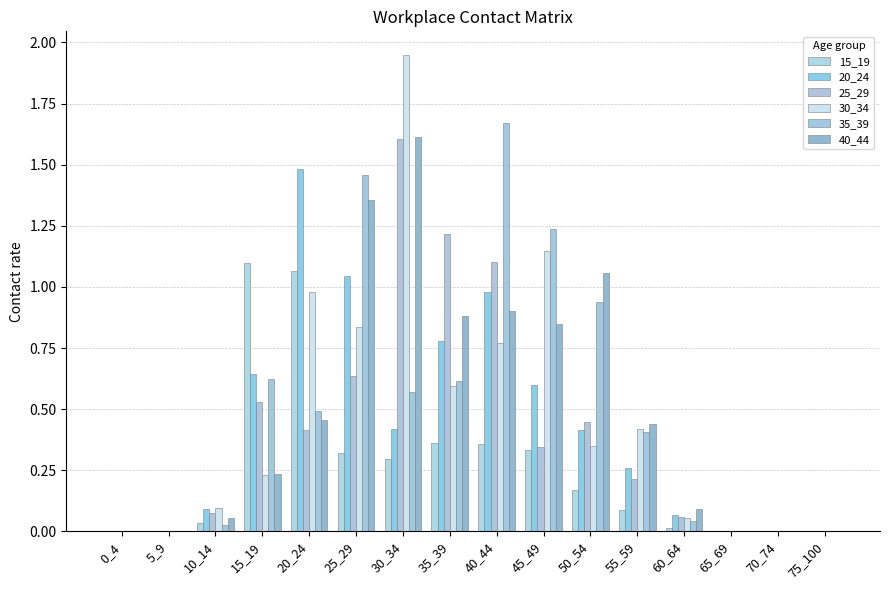

True or false: 35_39 has a value of 1.2 at 50_54.

False